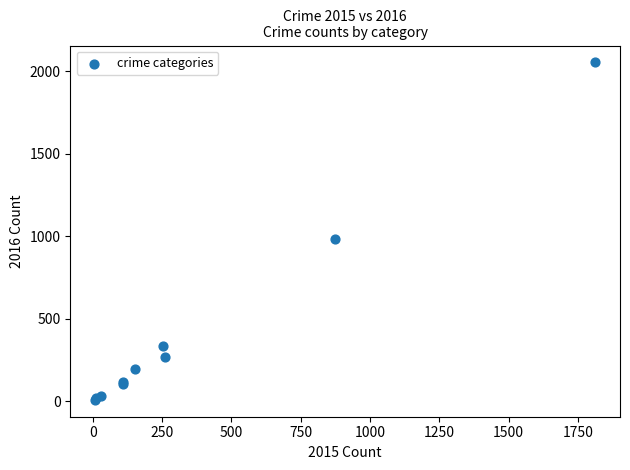

What Y value in the scatter plot is closest to 1030?

984